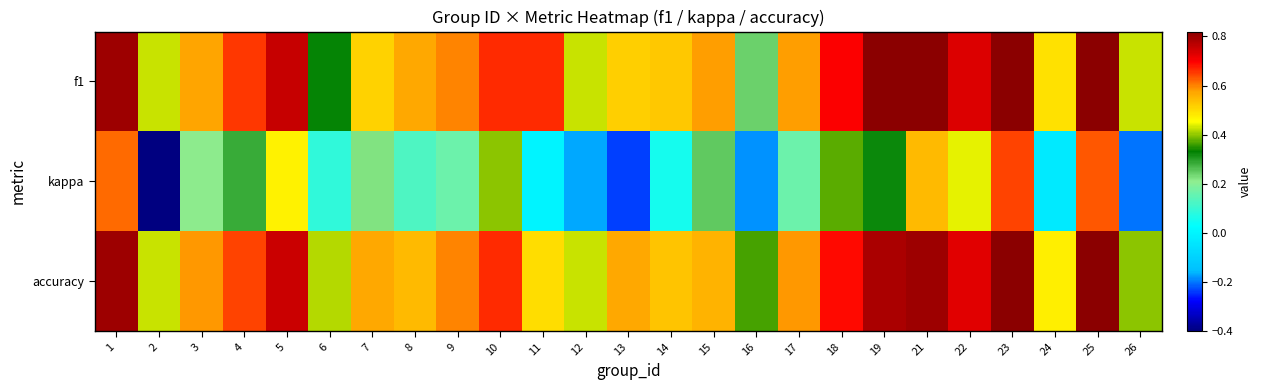

List the series in order of their peak value, lowest first.

kappa, accuracy, f1